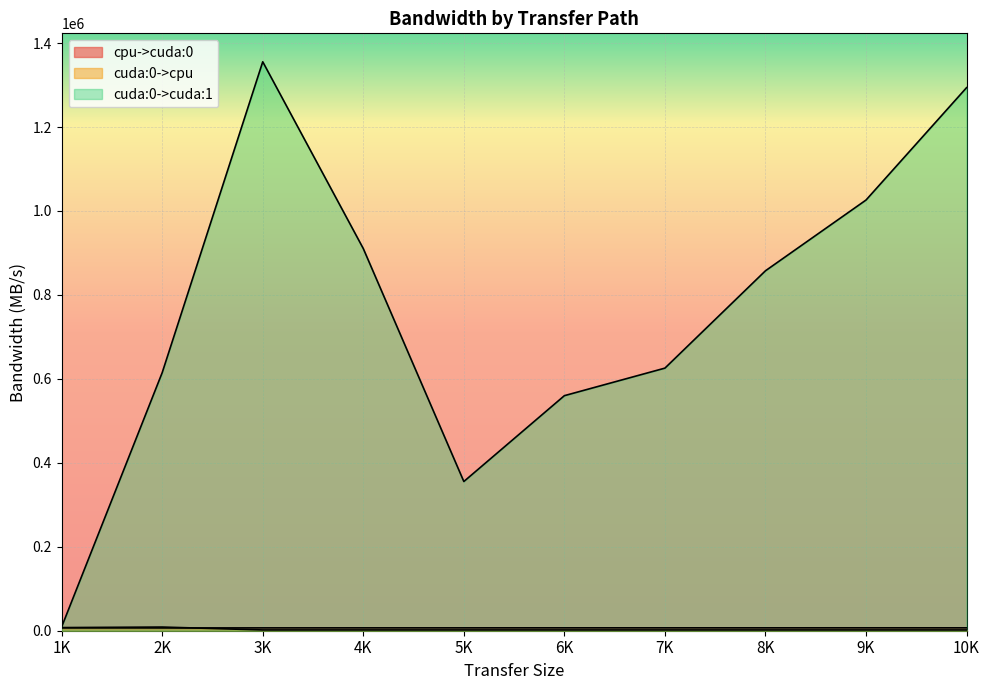

Which series changed the most between 1K and 10K?

cuda:0->cuda:1